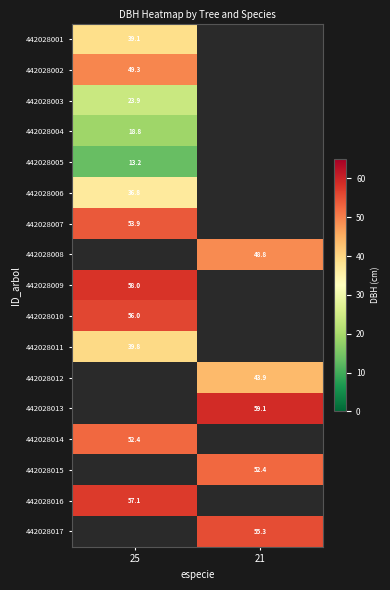

True or false: 442028005 has a value of 7.2 at 25.

False